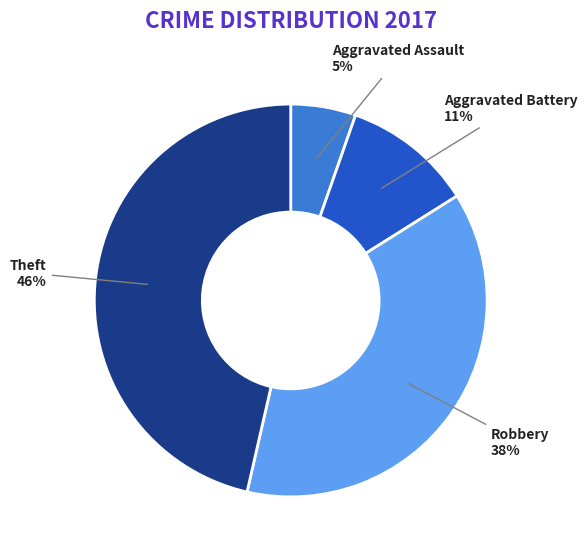

To the nearest percent, what is the average slice percentage?

25%